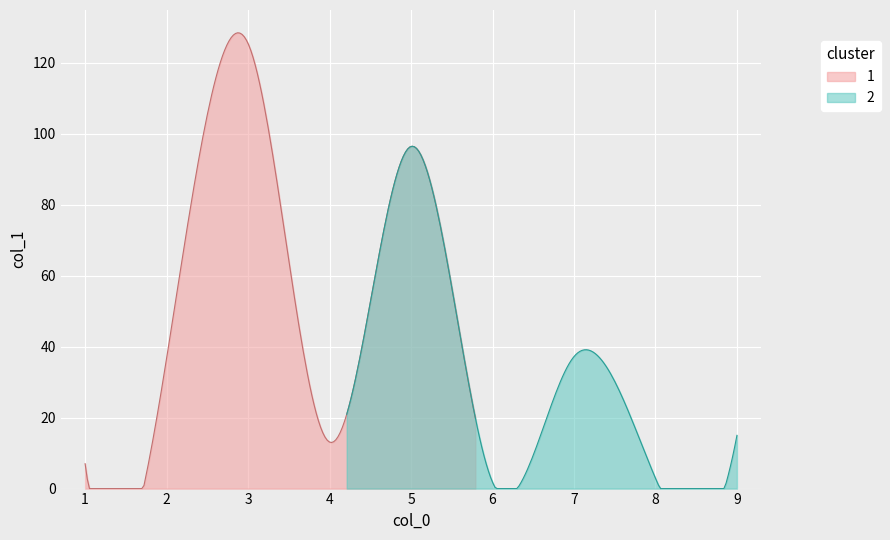

The value at 7 is 21.1. True or false?

False